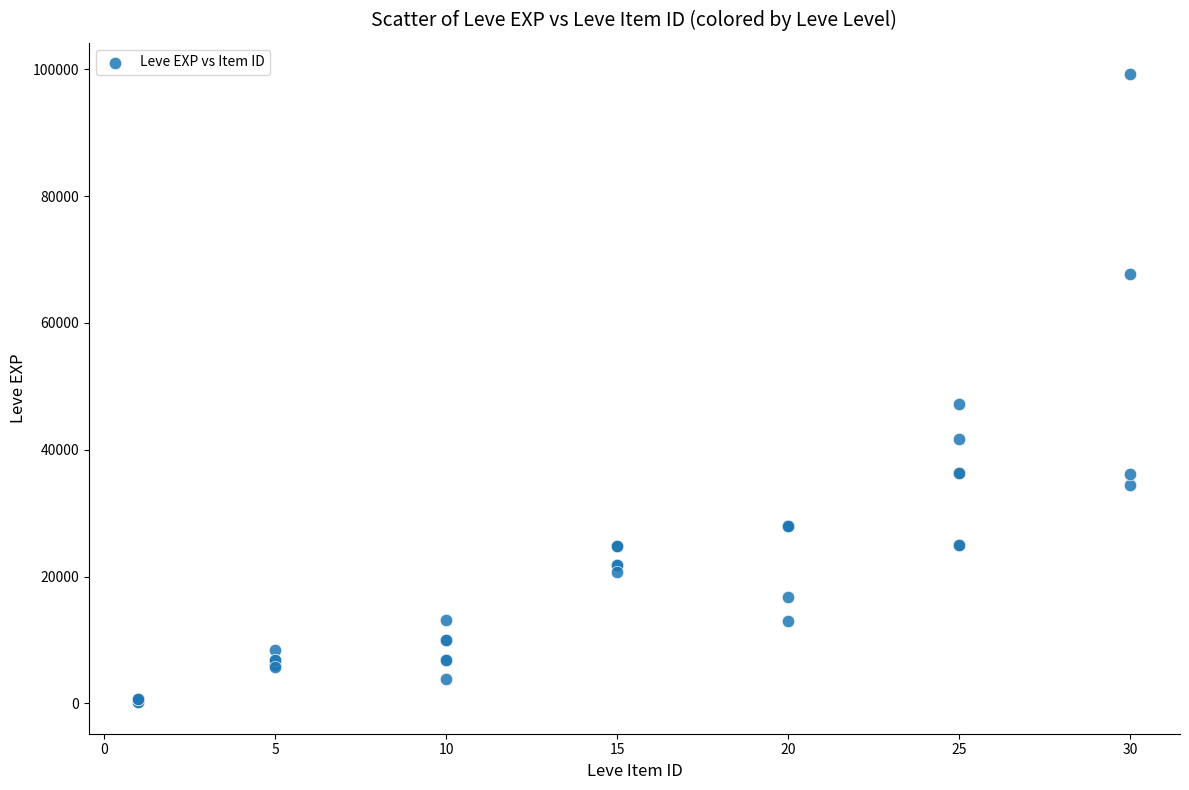

What Y value in the scatter plot is closest to 49690?

47200